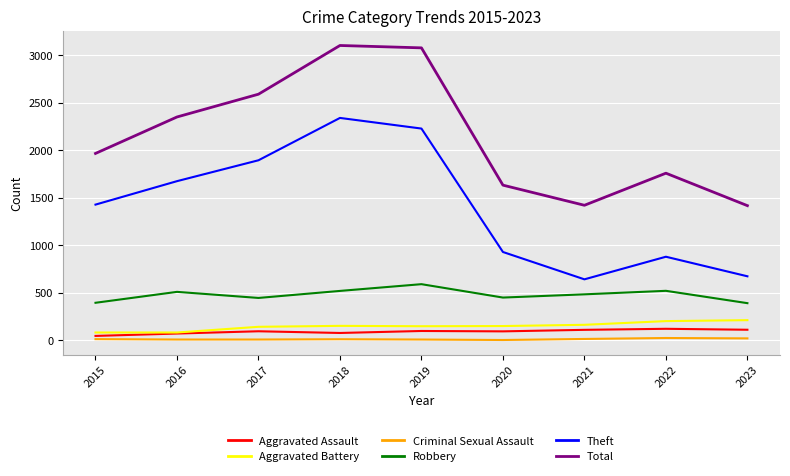

What is the minimum value for Theft?

642